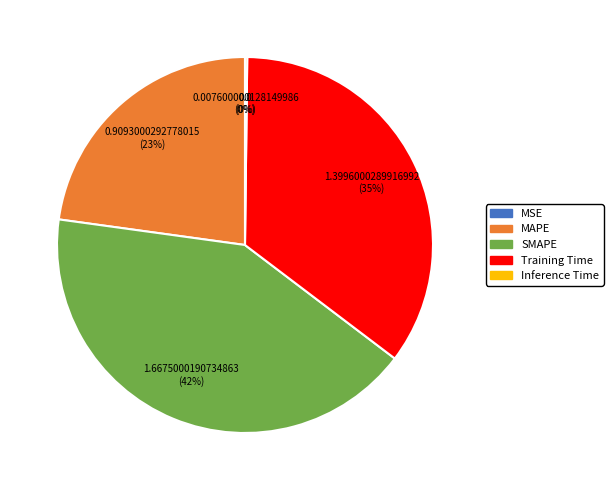

To the nearest percent, what portion does MAPE represent?

23%